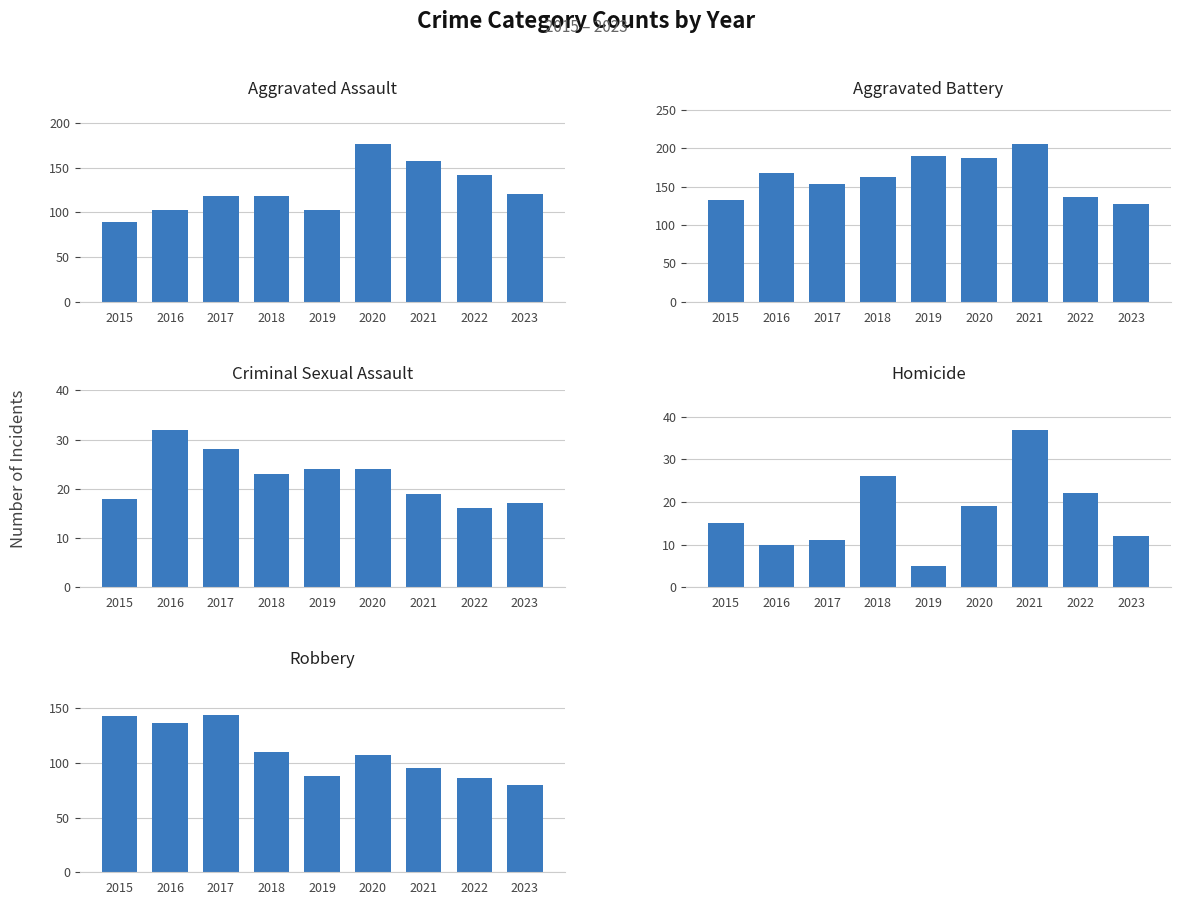

At which label does Criminal Sexual Assault reach its peak?

2016